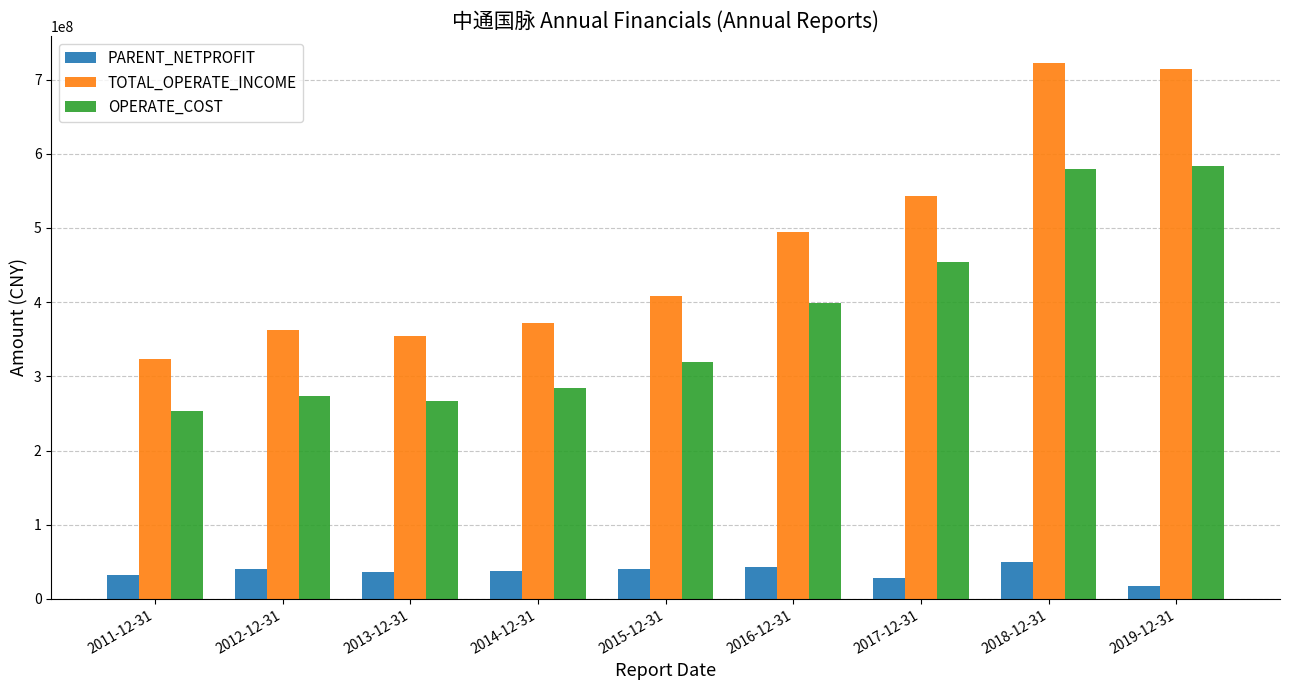

List the labels in order of TOTAL_OPERATE_INCOME value, largest first.

2018-12-31, 2019-12-31, 2017-12-31, 2016-12-31, 2015-12-31, 2014-12-31, 2012-12-31, 2013-12-31, 2011-12-31